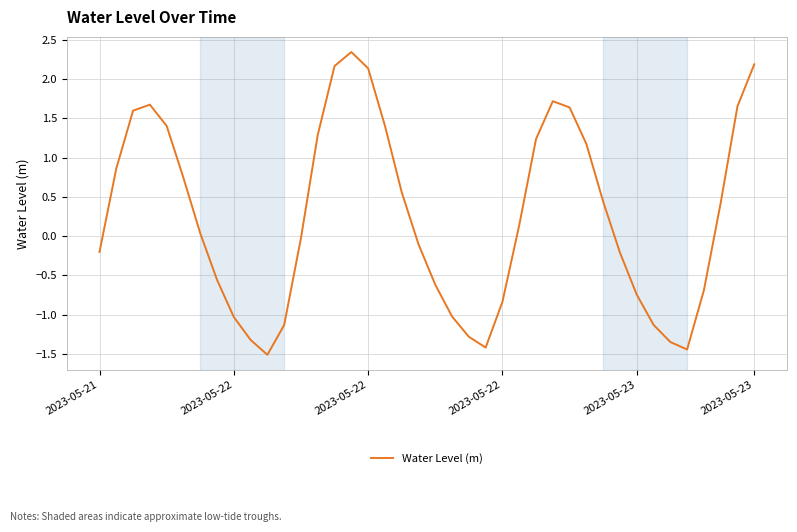

What is the smallest value displayed?

-1.5